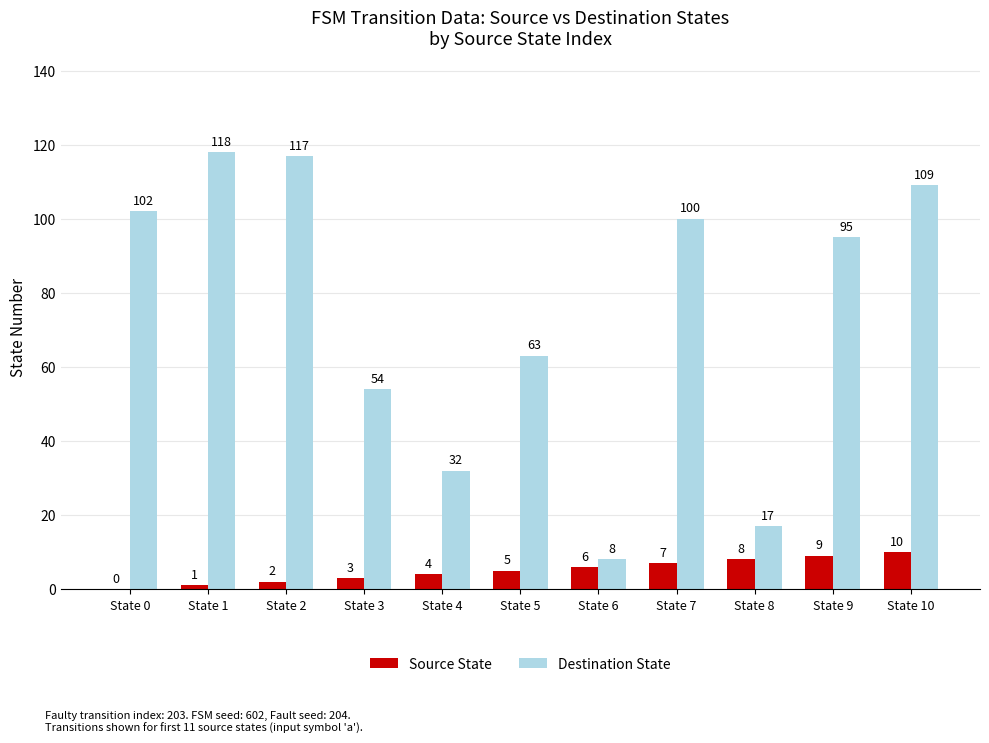

True or false: Destination State has a value of 11 at State 8.

False